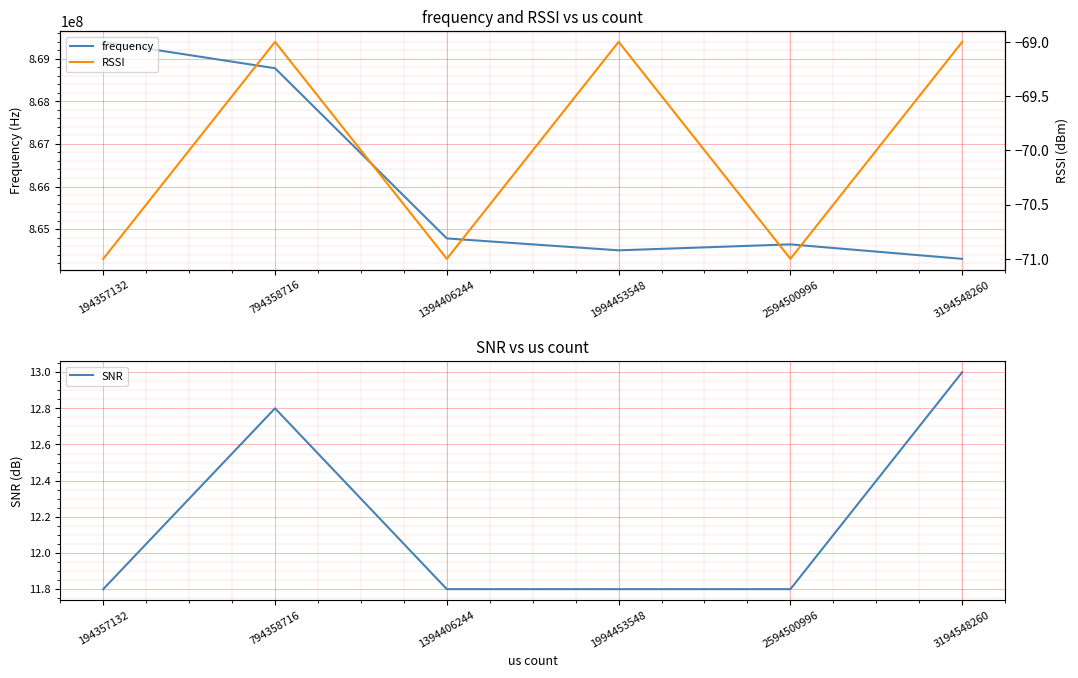

At 2594500996, list the series in order from smallest to largest.

RSSI, SNR, frequency